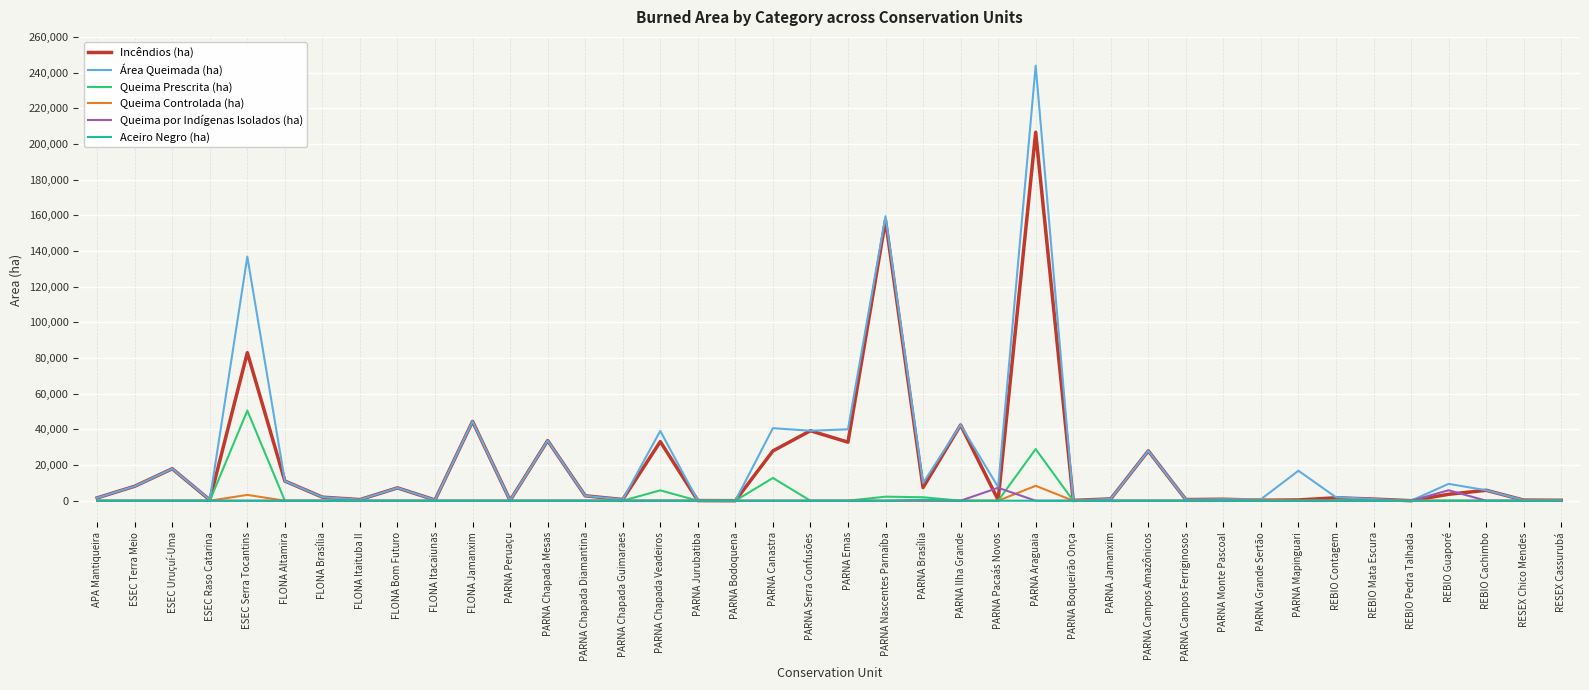

At which category is the sum across all series the highest?

PARNA Araguaia